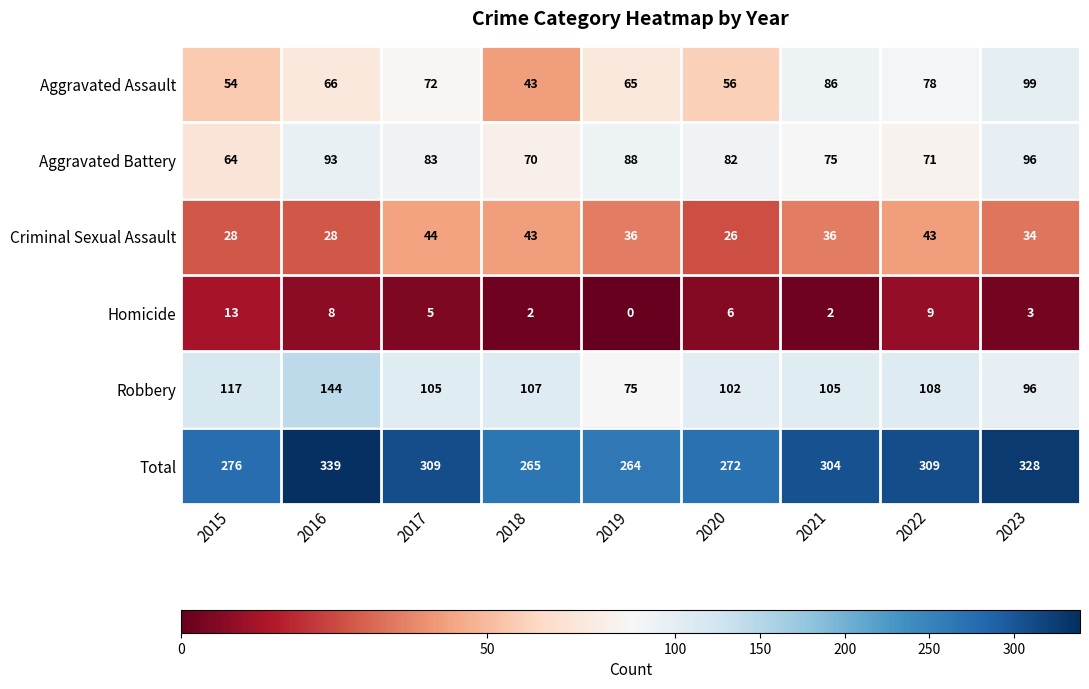

Which label corresponds to the largest value in the chart?

2016